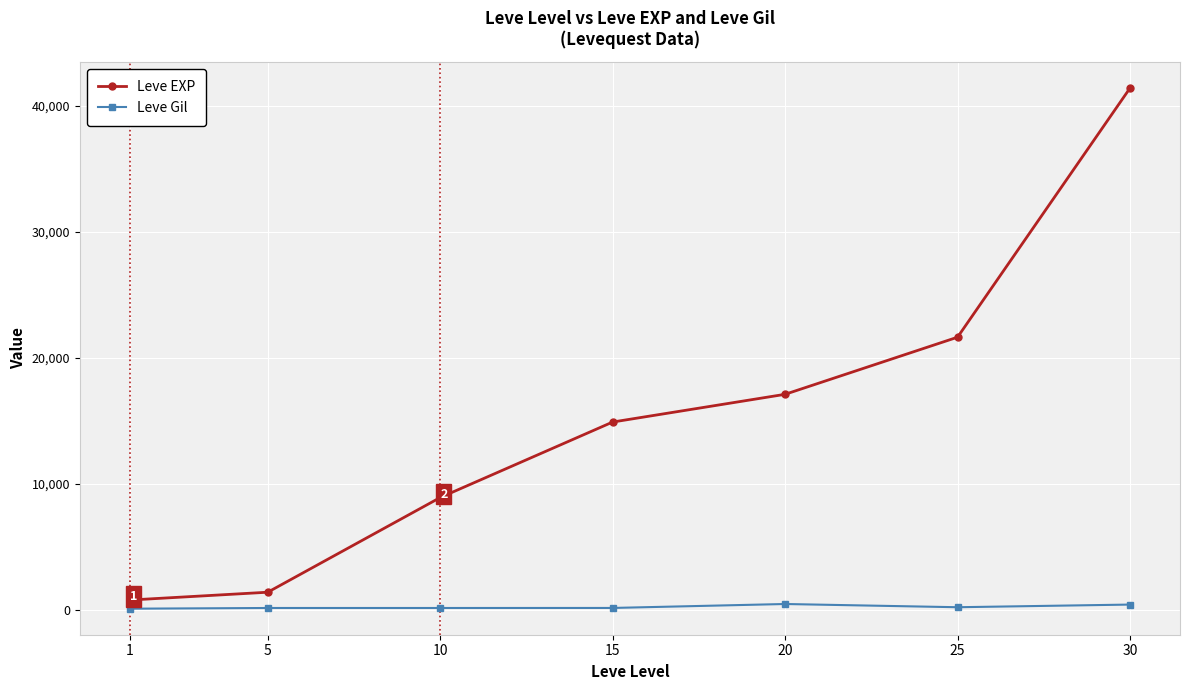

Rank the series by their average value, from lowest to highest.

Leve Gil, Leve EXP